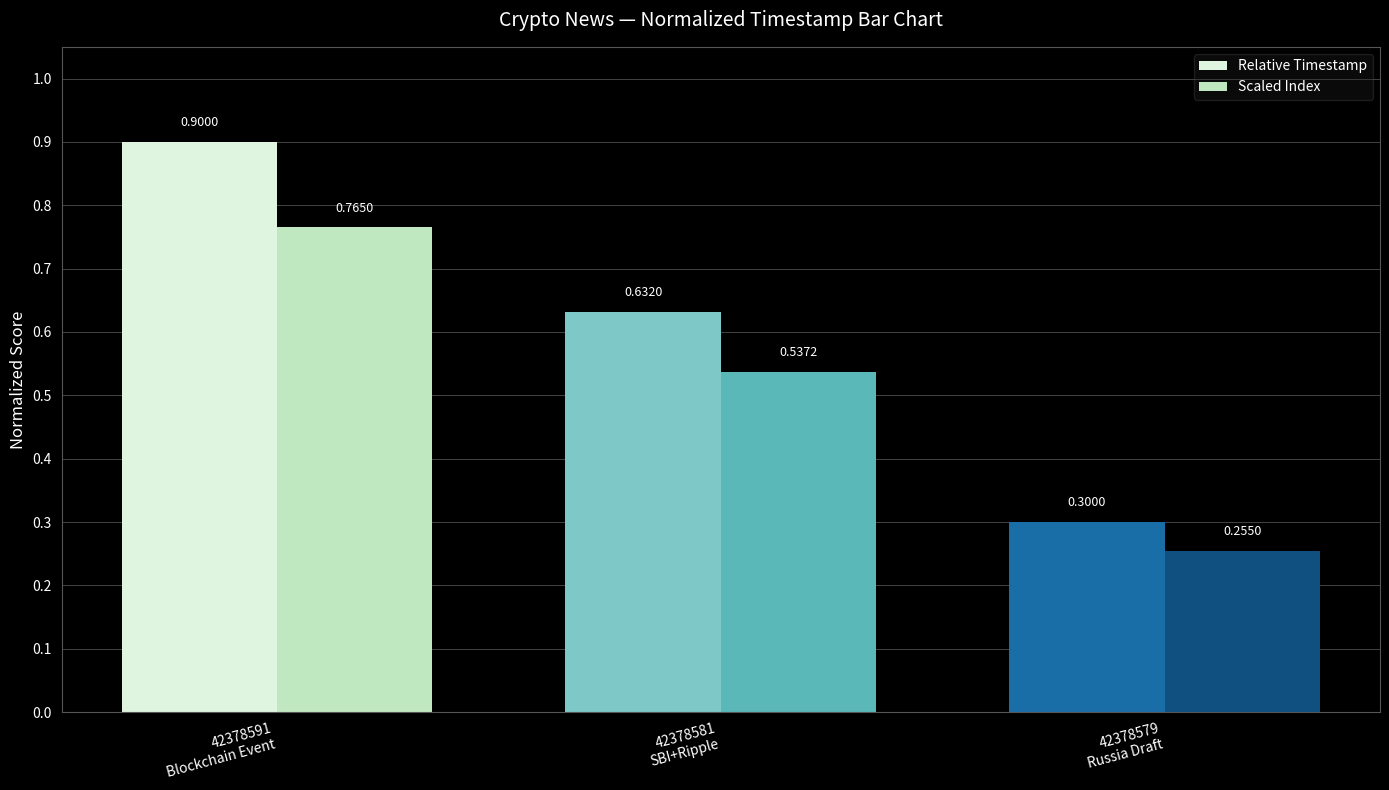

Which series has the largest range (max minus min)?

Relative Timestamp